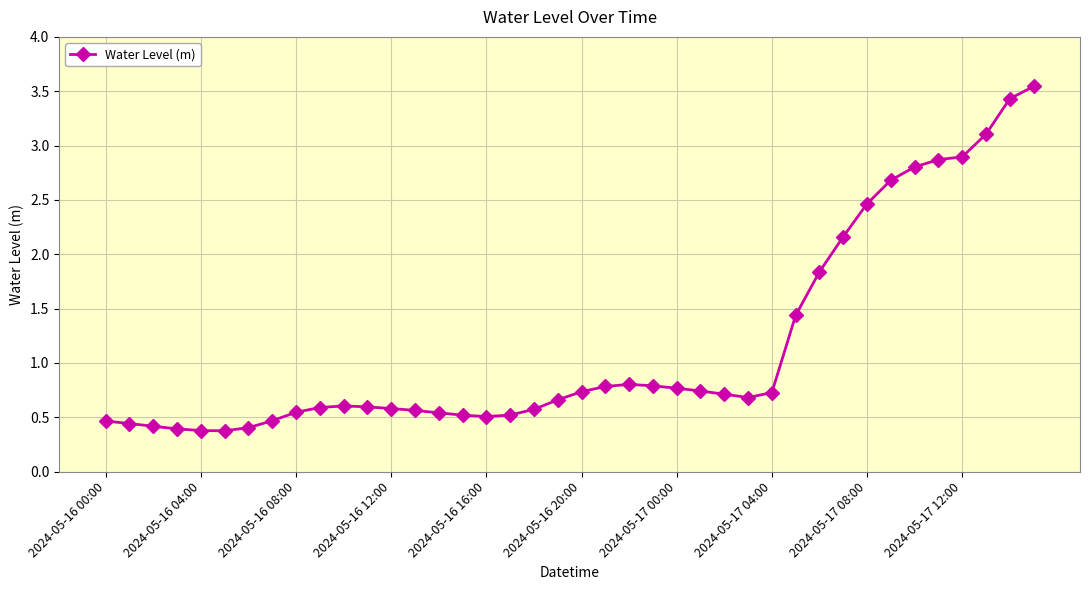

True or false: there are more than 1 points higher than both neighbors.

True